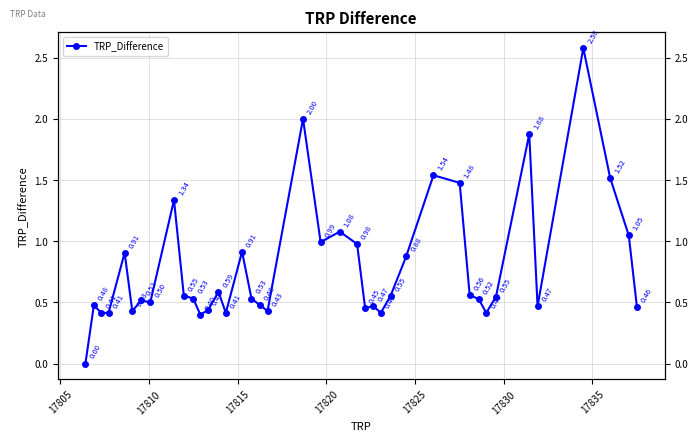

What is the maximum value shown in the chart?

2.6